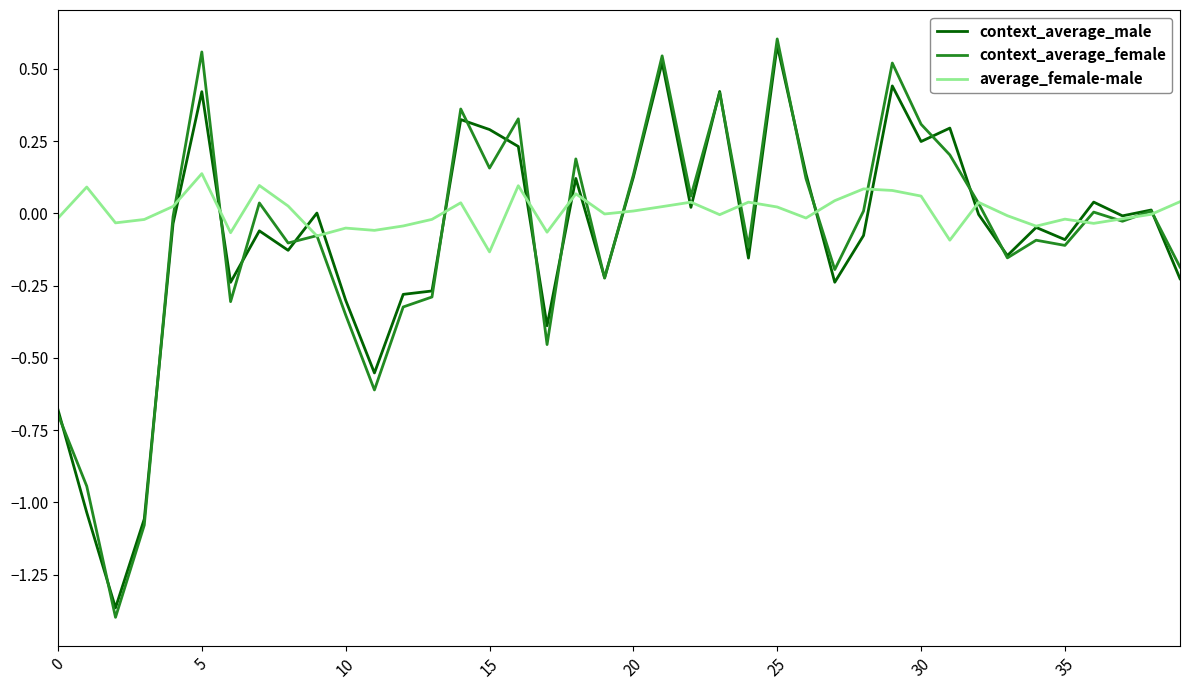

Which series has the widest spread of values?

context_average_female